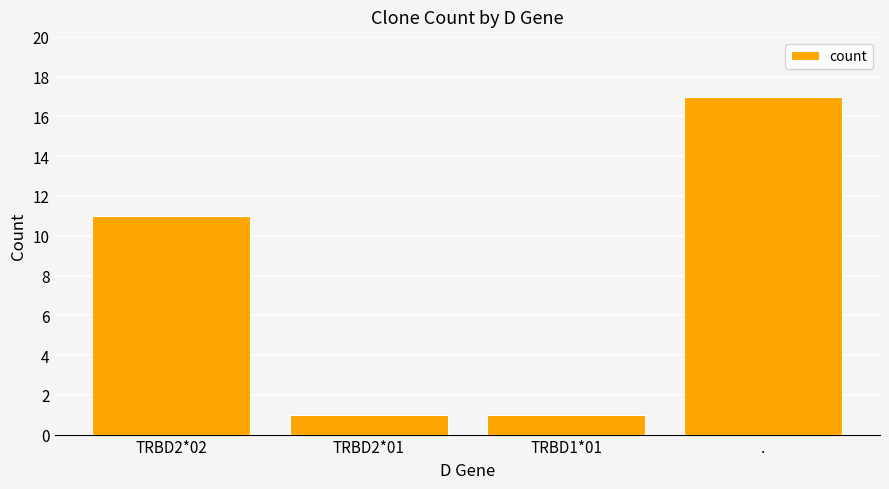

What is the label of the 1st bar from the right?

.